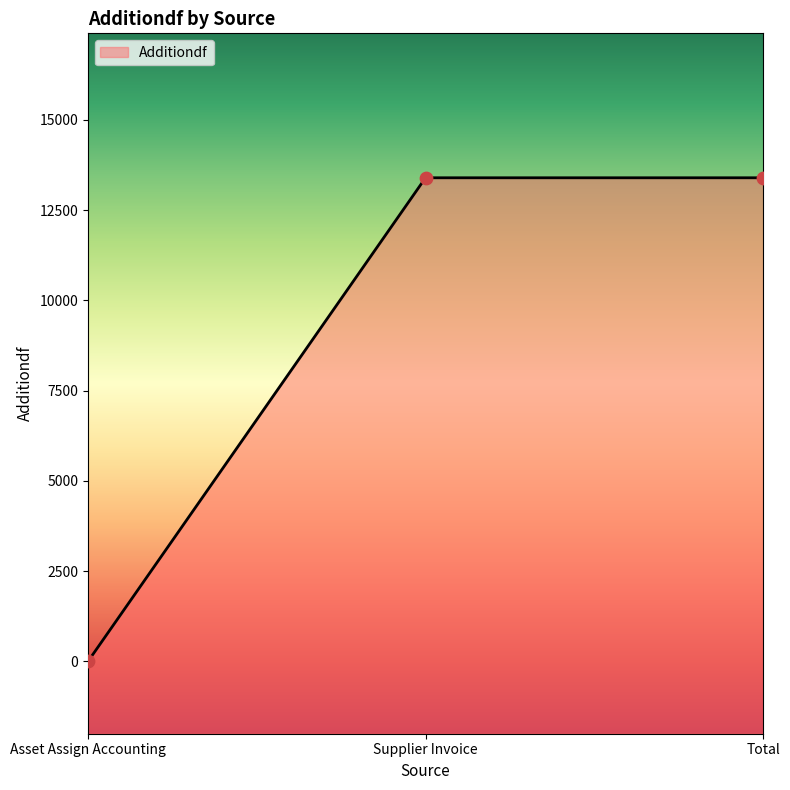

Which has a higher value, Asset Assign Accounting or Total?

Total